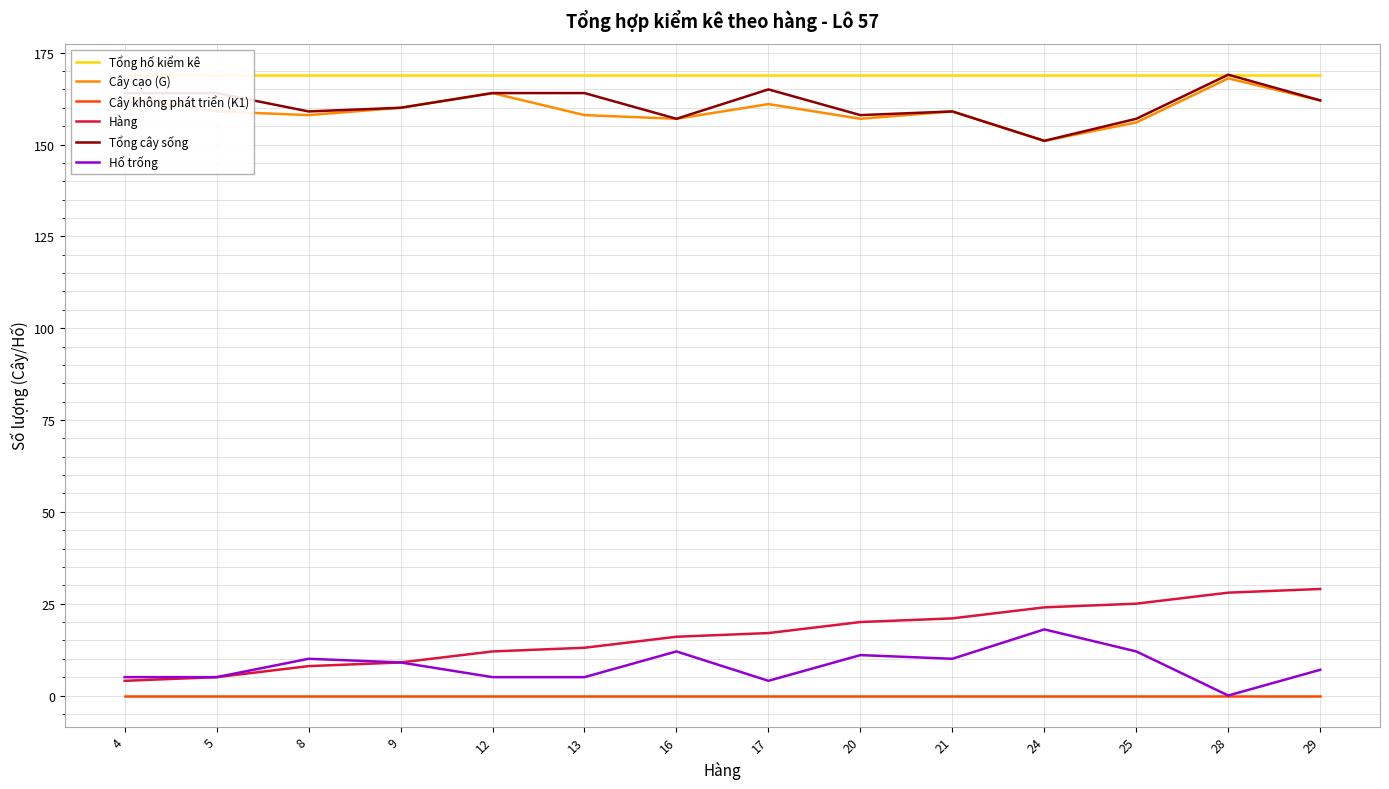

True or false: Tổng cây sống and Hàng cross at least once.

False